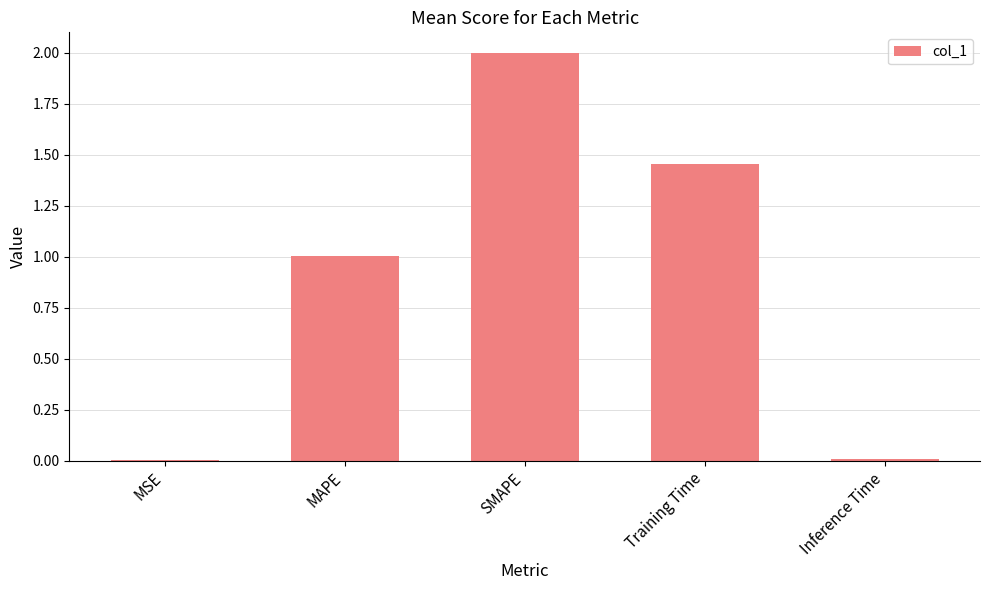

At which label is the value closest to 1?

MAPE